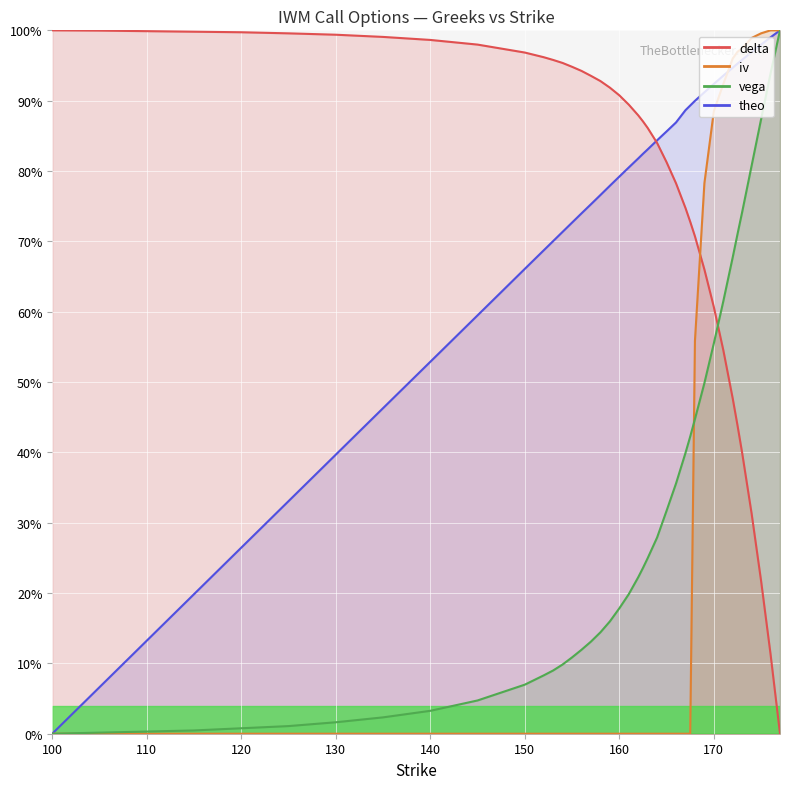

How many categories are shown in the chart?

40